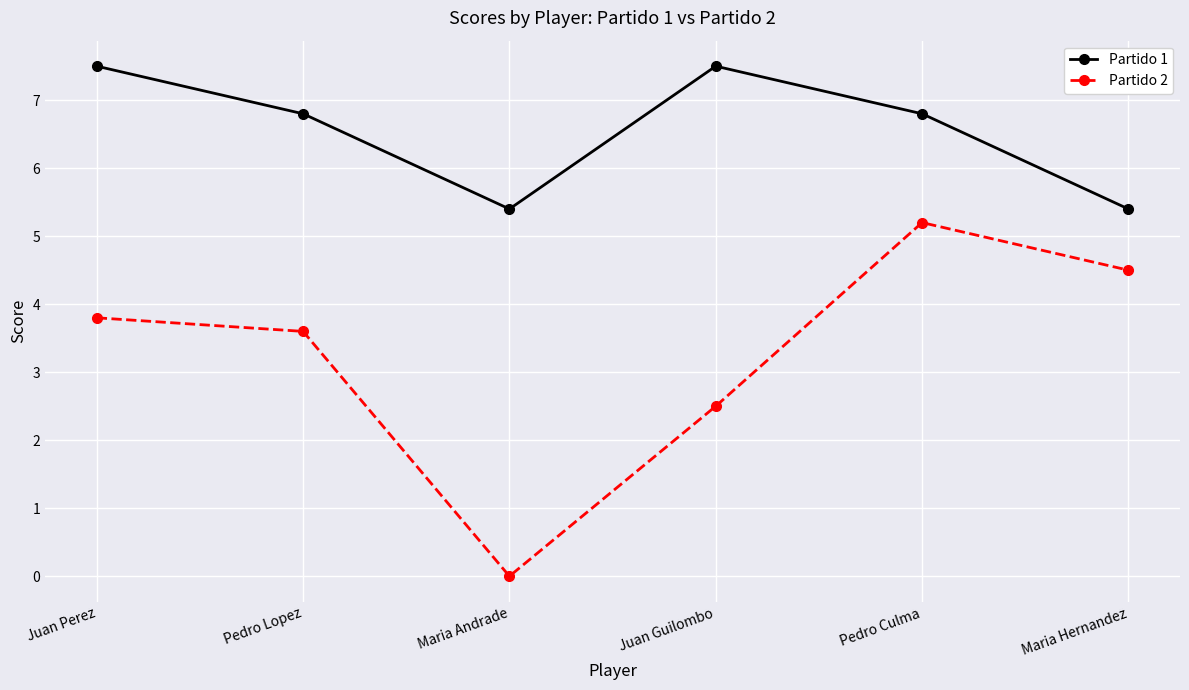

What is the sum of all Partido 2 values?

19.6